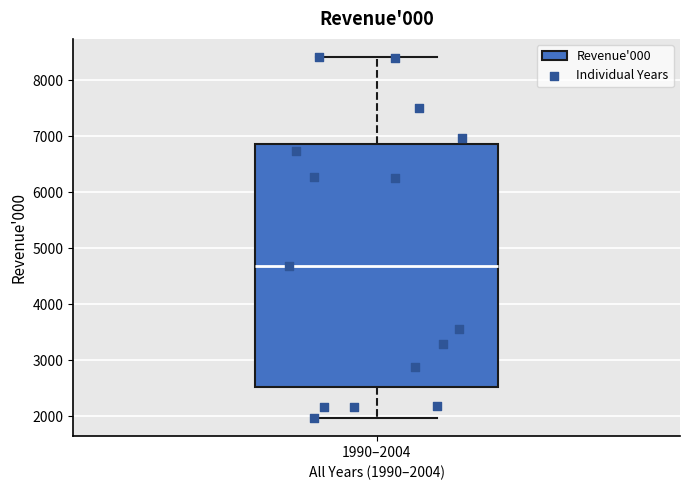

Read this box plot against the y-axis: the position of the median line, the range covered by the box, and the ends of both whiskers. The values are not printed on the chart, so give them approximately, as read against the axis.

median 4700, box 2500 to 6900, whiskers 2000 to 8400